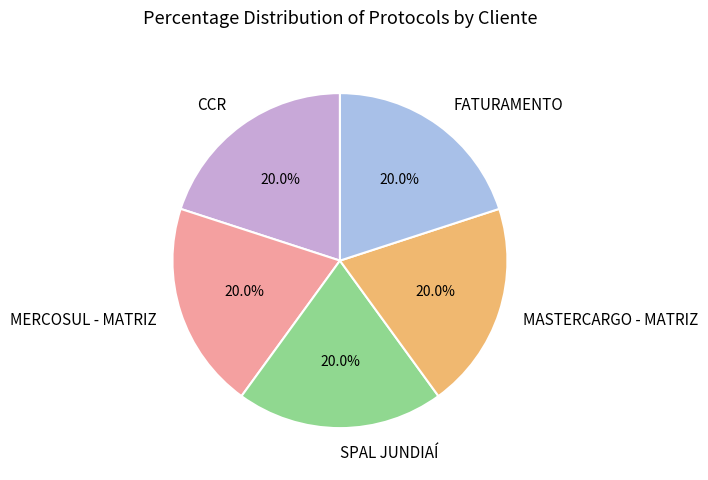

What percentage do CCR and FATURAMENTO together represent?

40.0%